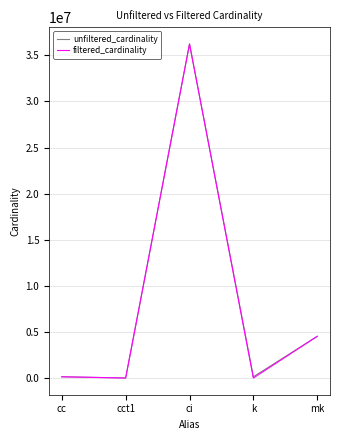

Which label corresponds to the largest value in the chart?

ci